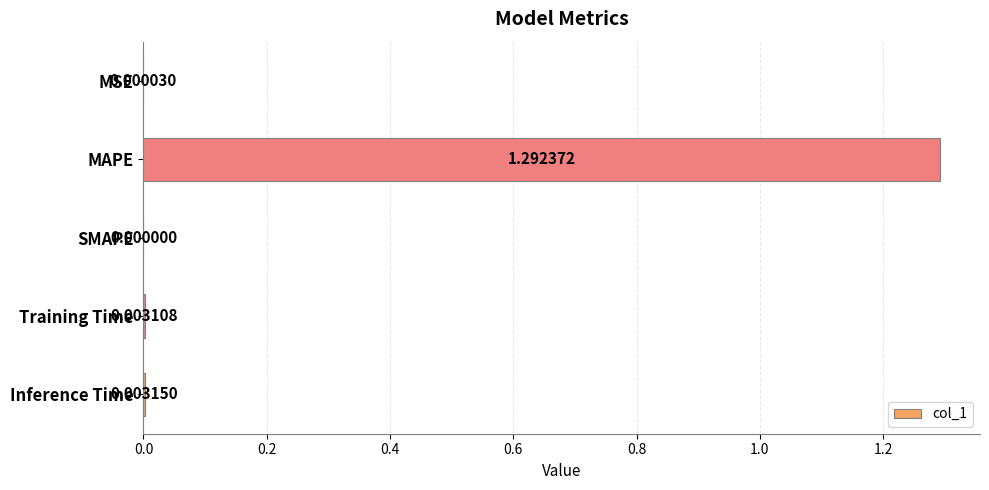

What is the change in value from MAPE to Inference Time?

-1.3